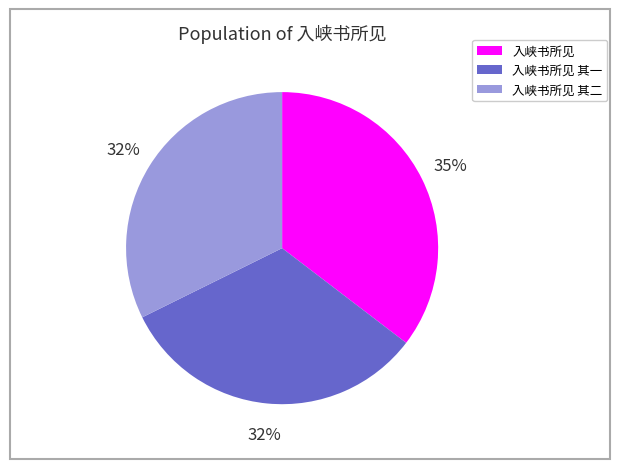

Does any single category account for the majority?

No